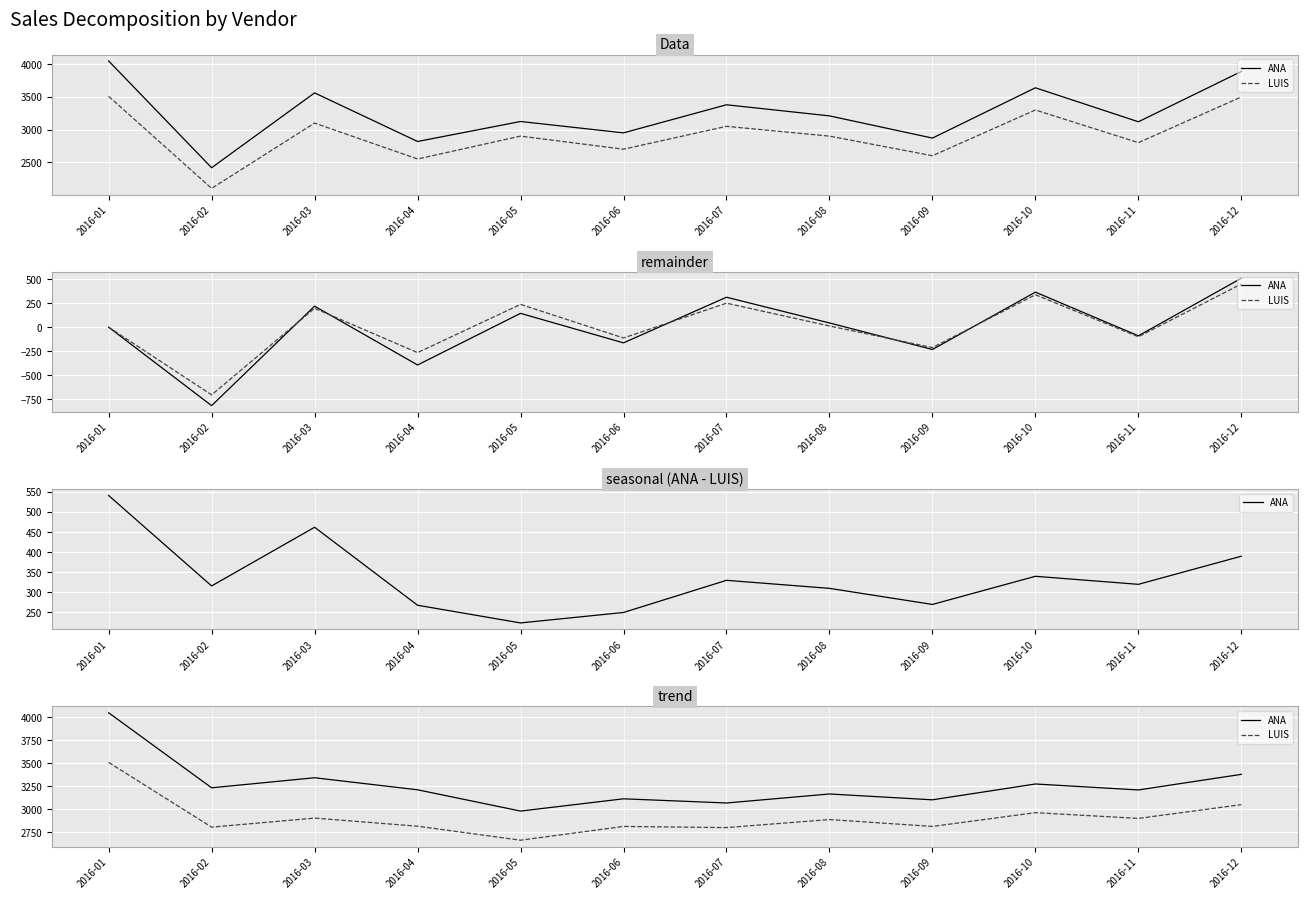

What is the difference between the maximum and second lowest values in the LUIS series?

710.0